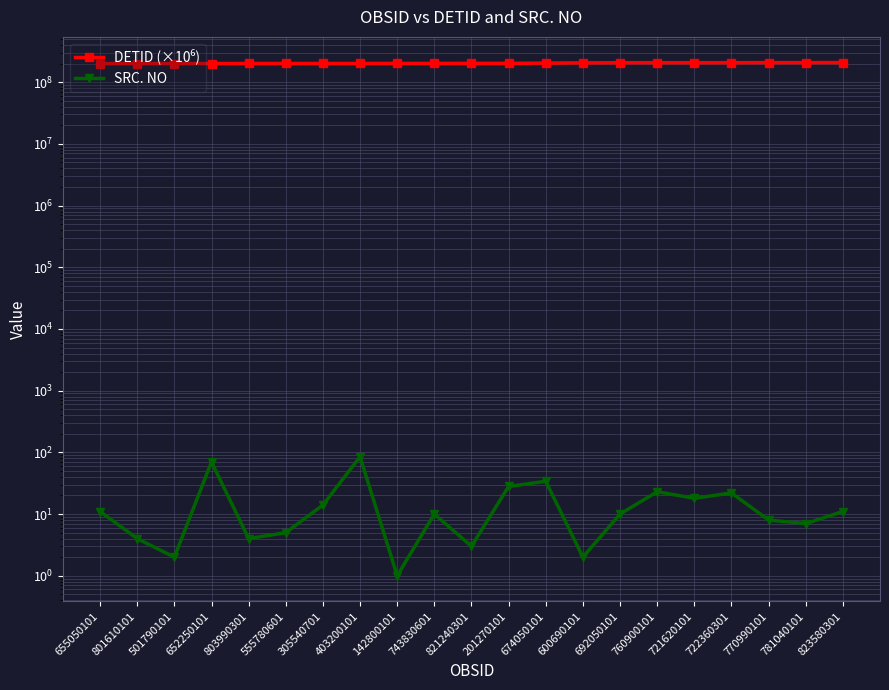

How many values in the SRC. NO series exceed 10?

10